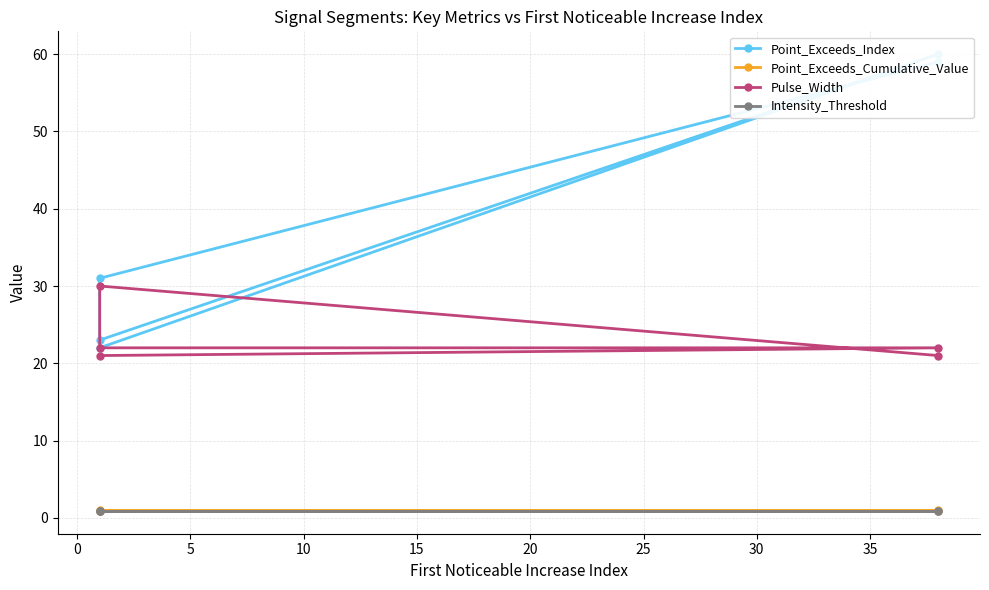

True or false: Point_Exceeds_Index and Pulse_Width cross at least once.

False